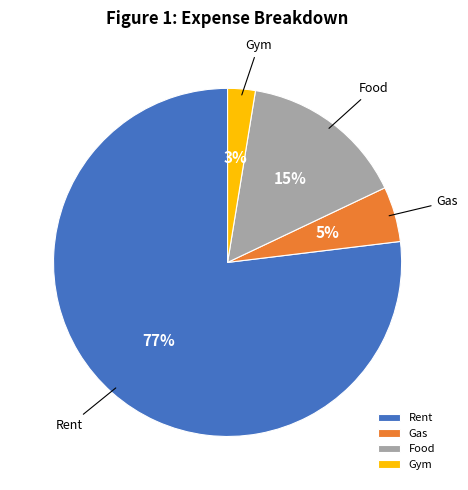

Does Gym represent more than half of the total?

No